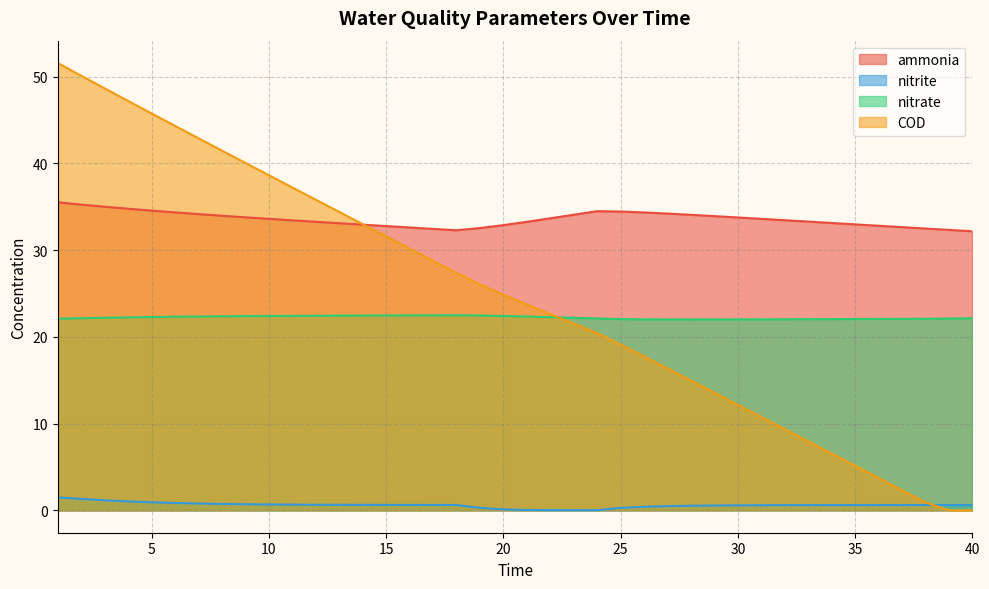

What are all the series names shown in the legend?

ammonia, nitrite, nitrate, COD